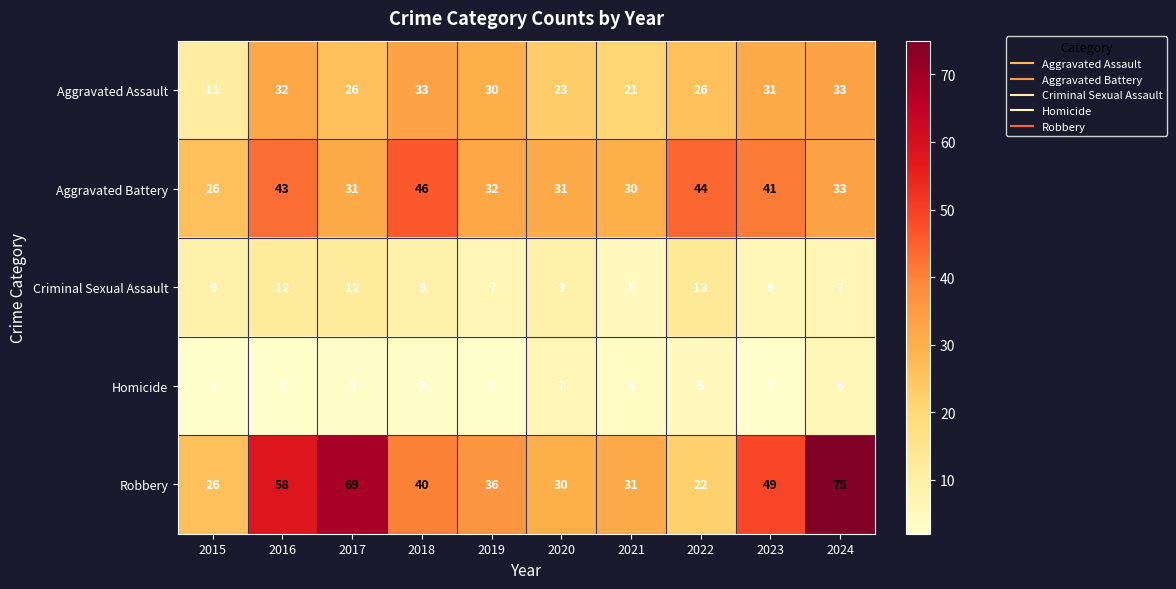

True or false: Aggravated Battery has a value of 12 at 2023.

False